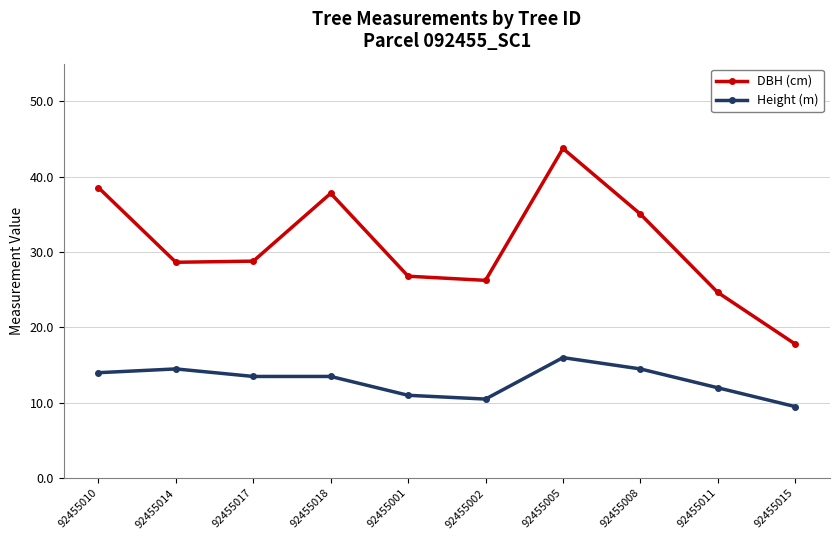

Which series changed the most between 92455010 and 92455014?

DBH (cm)